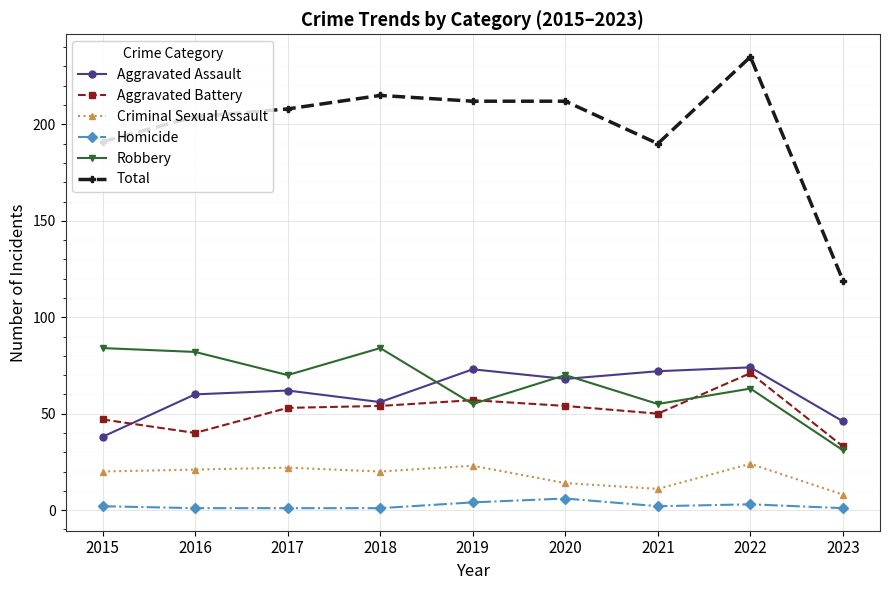

What is the highest value of the Aggravated Battery series?

71